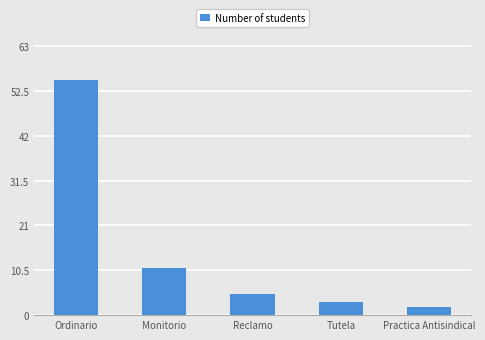

True or false: the data shows 31 at Ordinario.

False